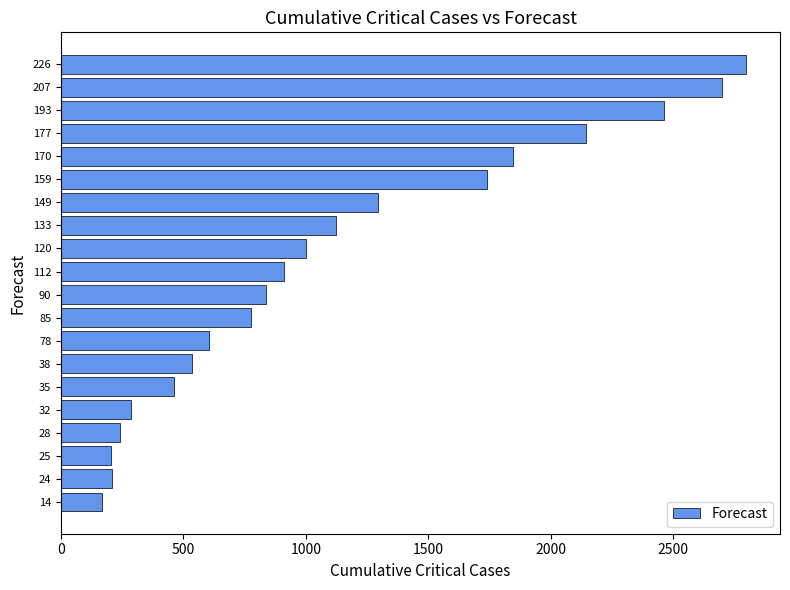

What is the ratio of the value at 120 to the value at 133?

0.9